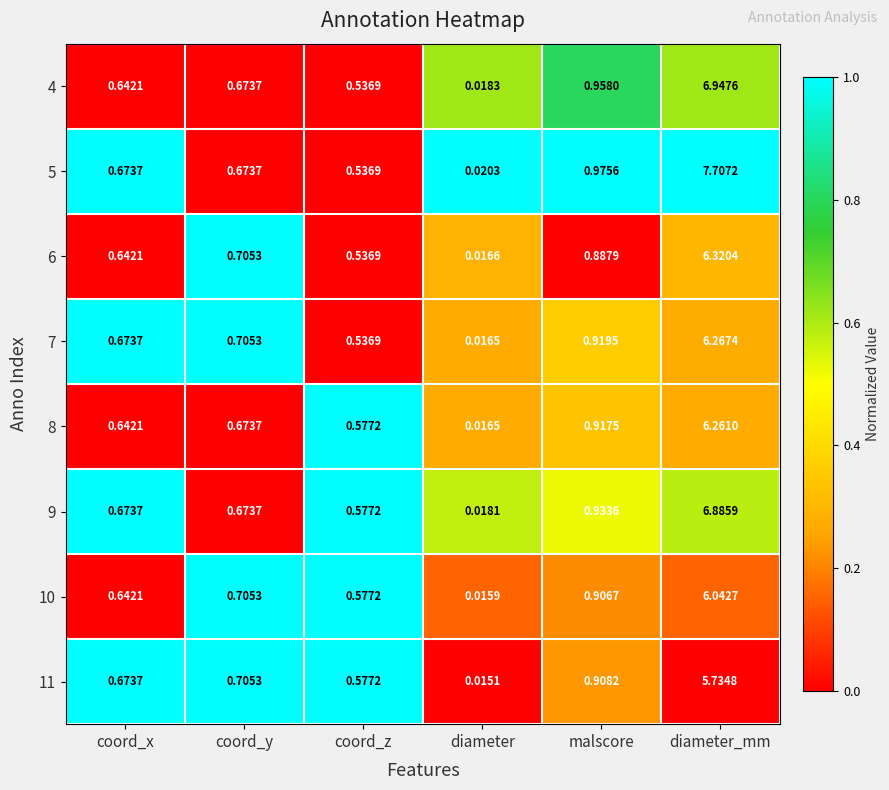

At which label is 6 closest to 3?

malscore